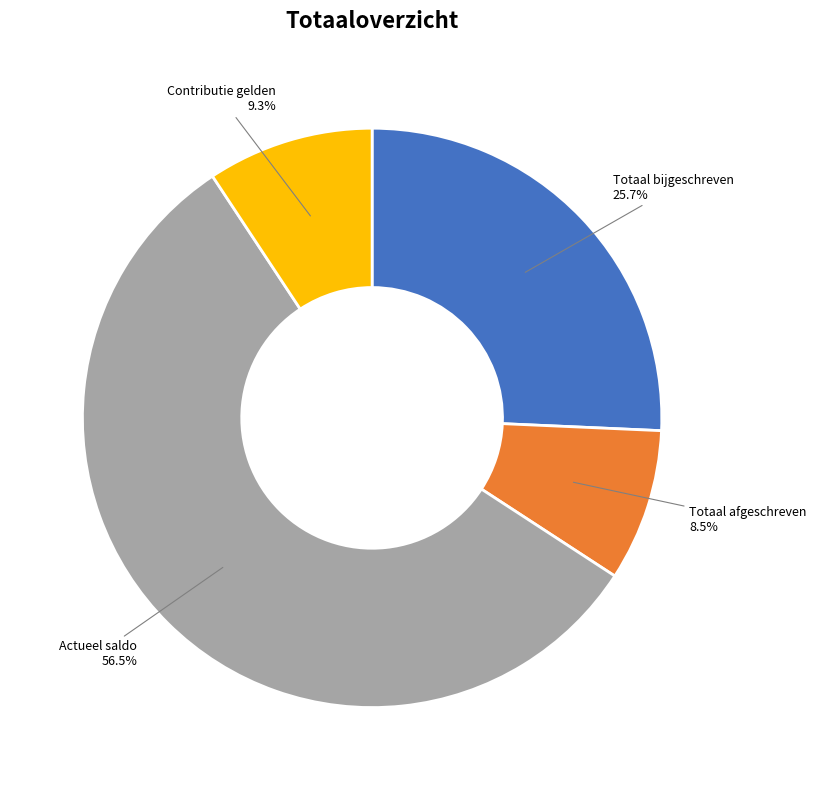

What percentage is NOT represented by Totaal bijgeschreven?

74.3%